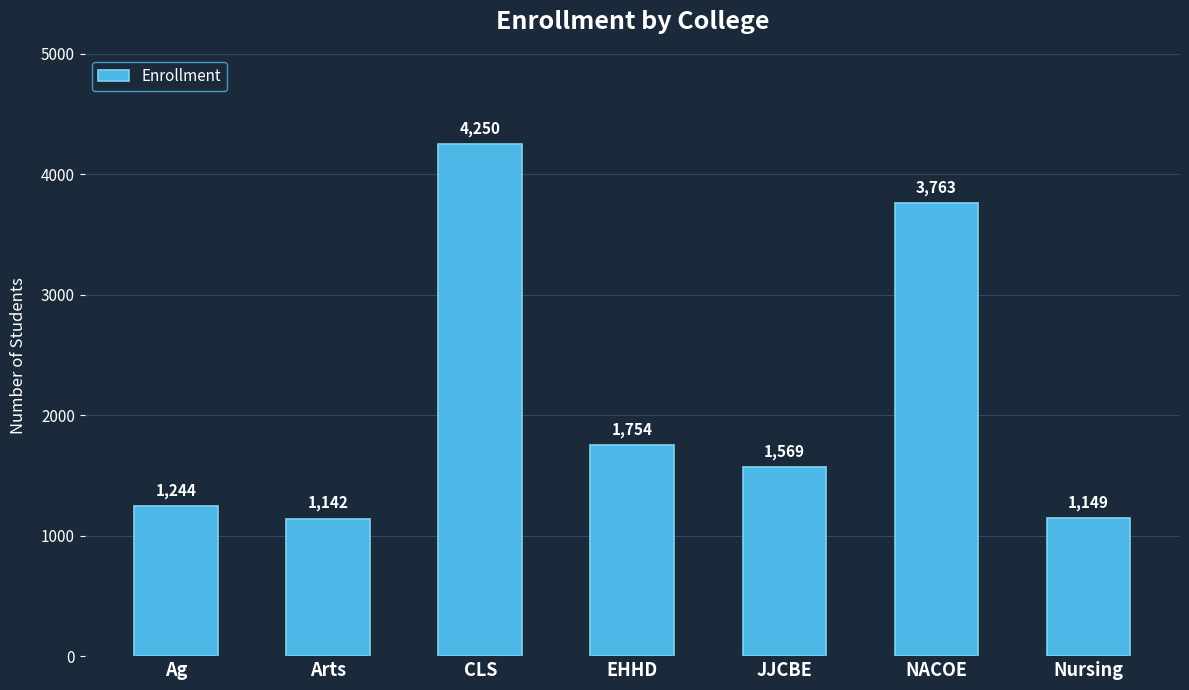

The value at Nursing is 1521. True or false?

False